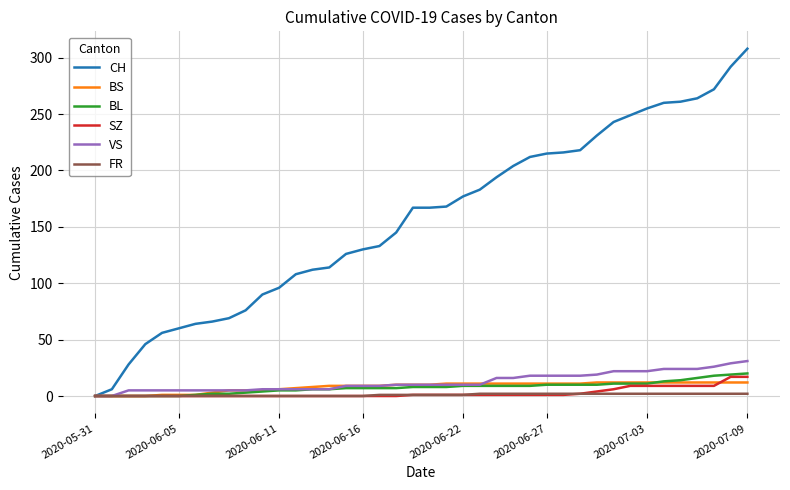

Which series has the widest spread of values?

CH